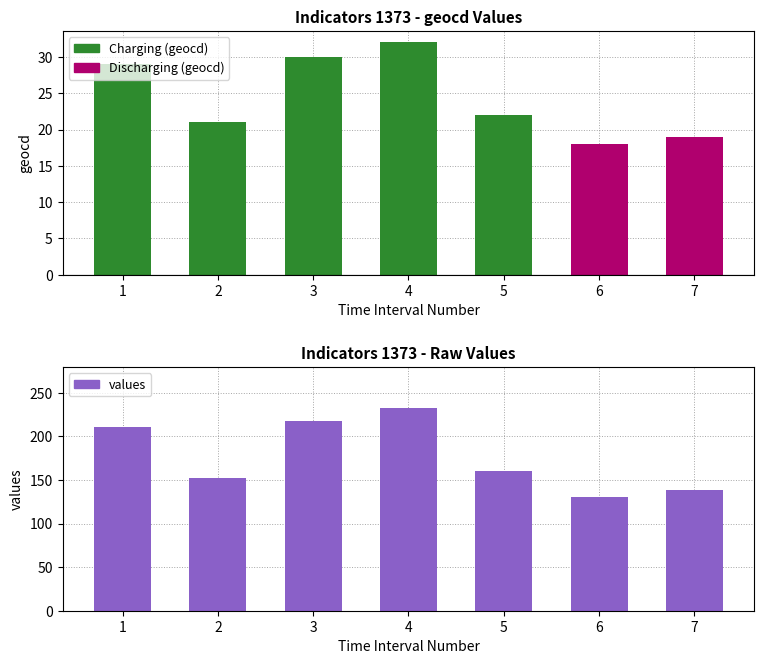

At 1, list the series in order from largest to smallest.

Battery State of Charge, geocd (positive), geocd (negative)